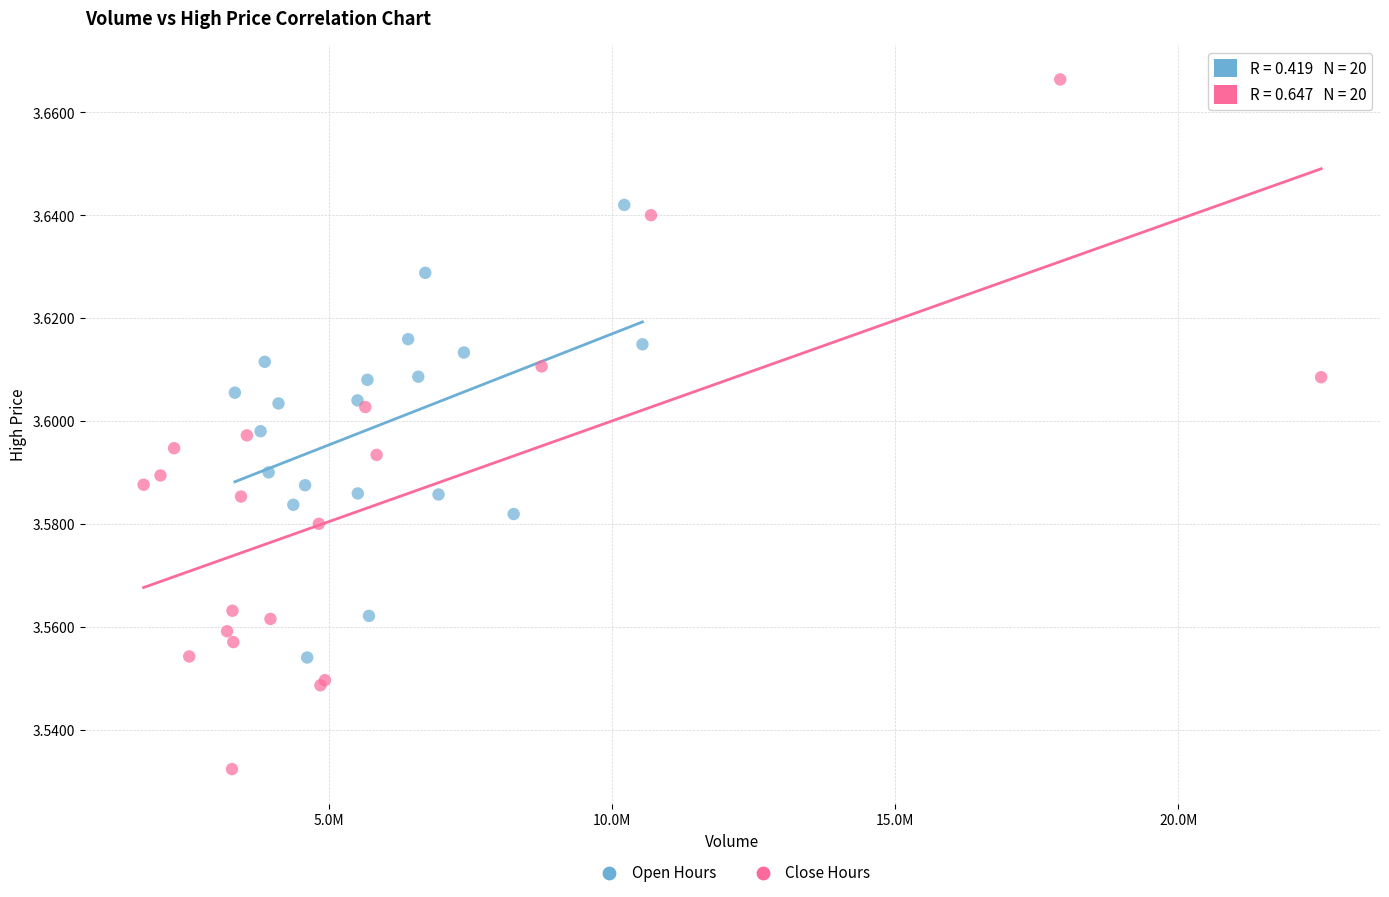

What are all the series names shown in the legend?

Open Hours, Close Hours